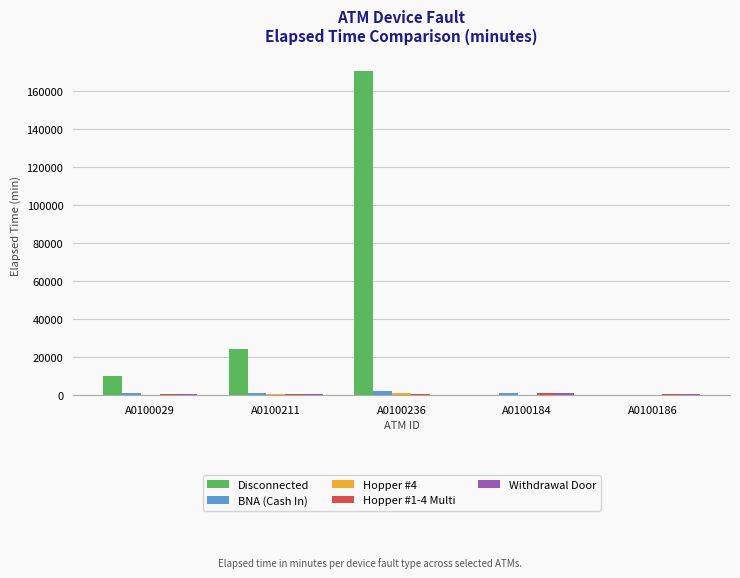

At which label is Disconnected closest to 85425?

A0100211